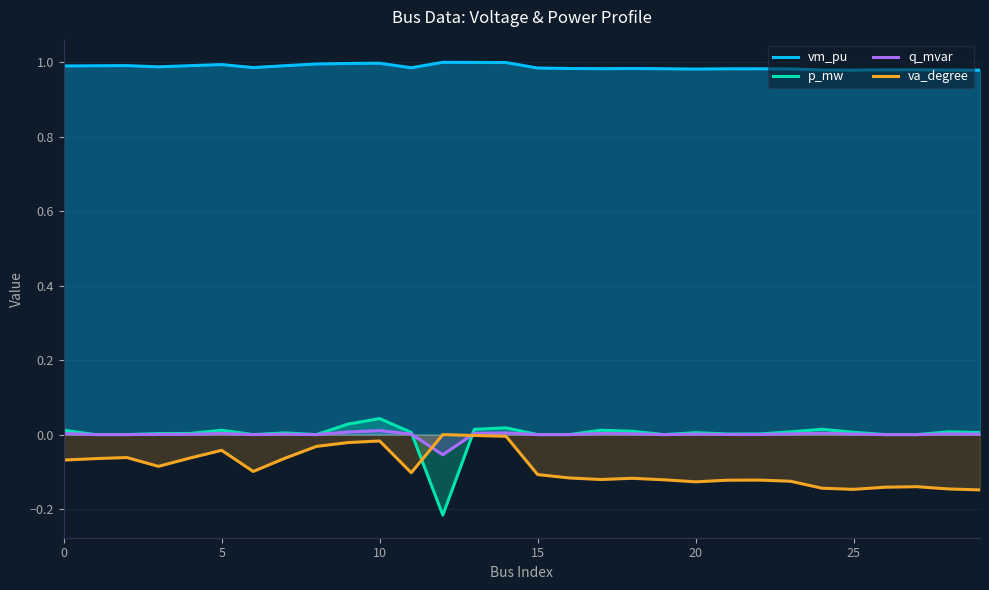

What is the total value across all series at 13?

1.0